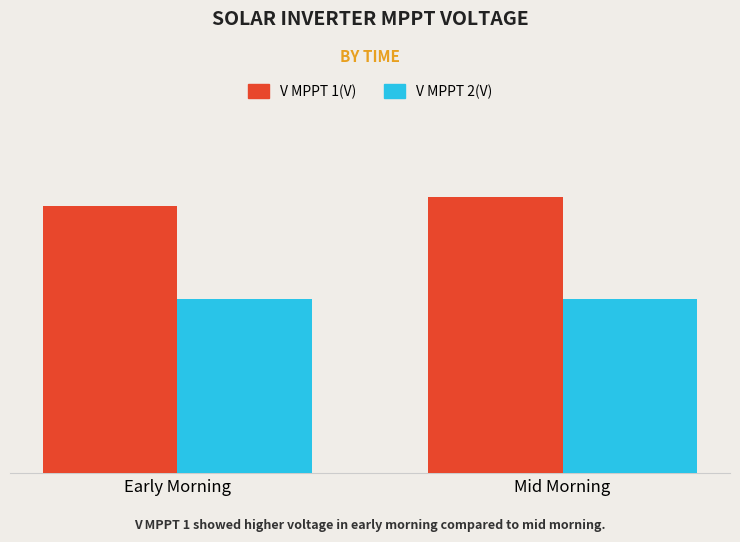

Reading left to right, what are all the values shown in this chart?

V MPPT 1(V): 477.2	492.9
V MPPT 2(V): 311.1	310.7